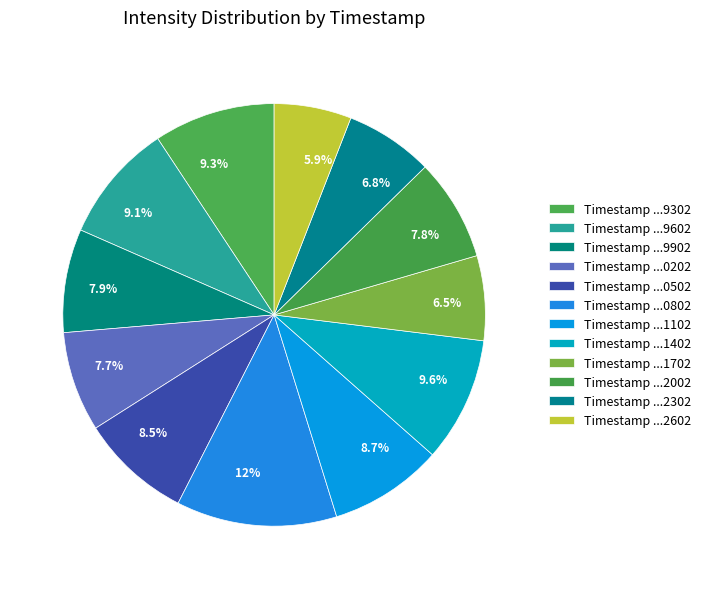

What is the ratio of the value at 7.9% to the value at 7.7%?

1.0